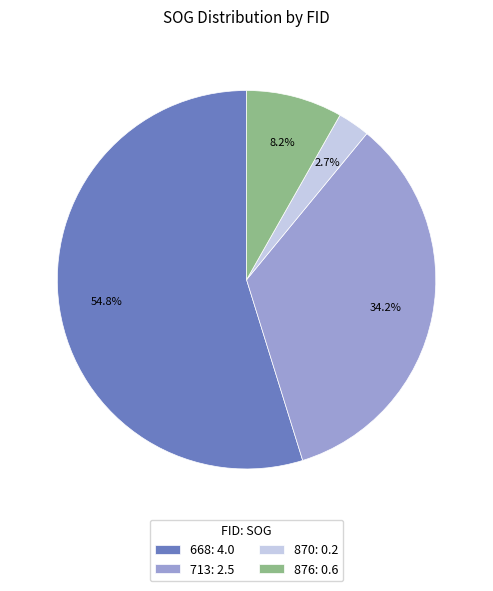

What is the majority slice?

668